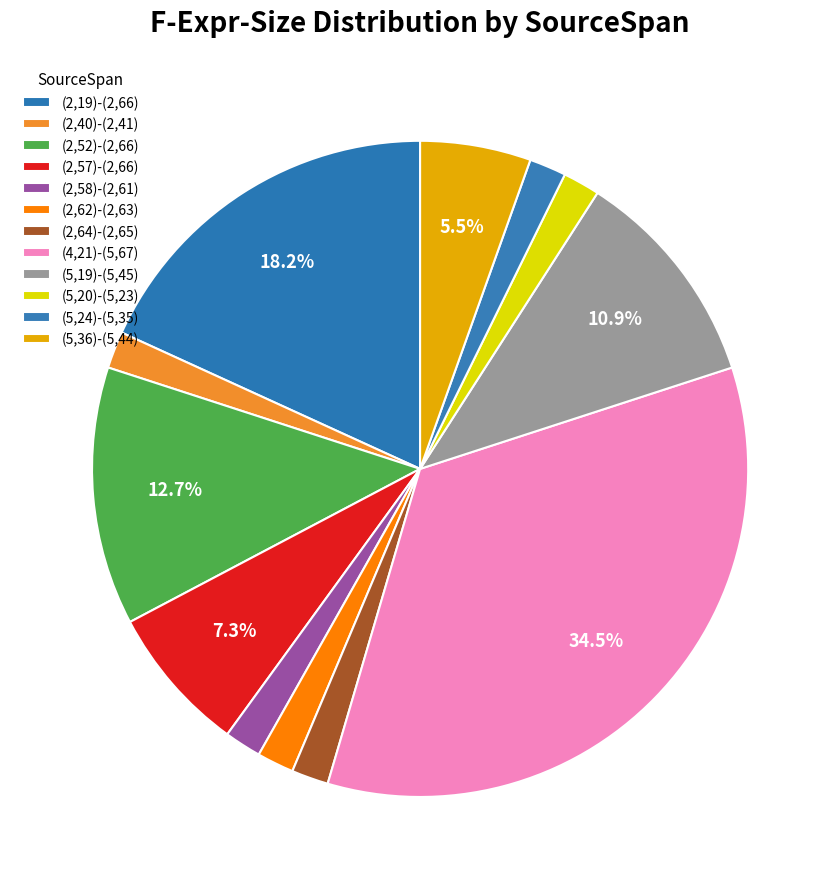

Which has a higher value, (2,40)-(2,41) or (5,19)-(5,45)?

(5,19)-(5,45)